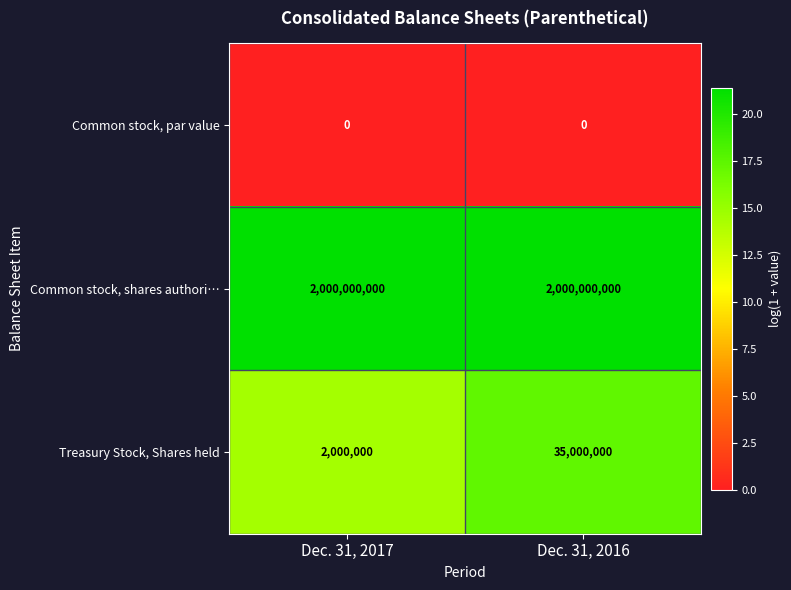

Reading left to right, what are all the values shown in this chart?

Common stock, par value: 0	0
Common stock, shares authori…: 2000000000	2000000000
Treasury Stock, Shares held: 2000000	35000000